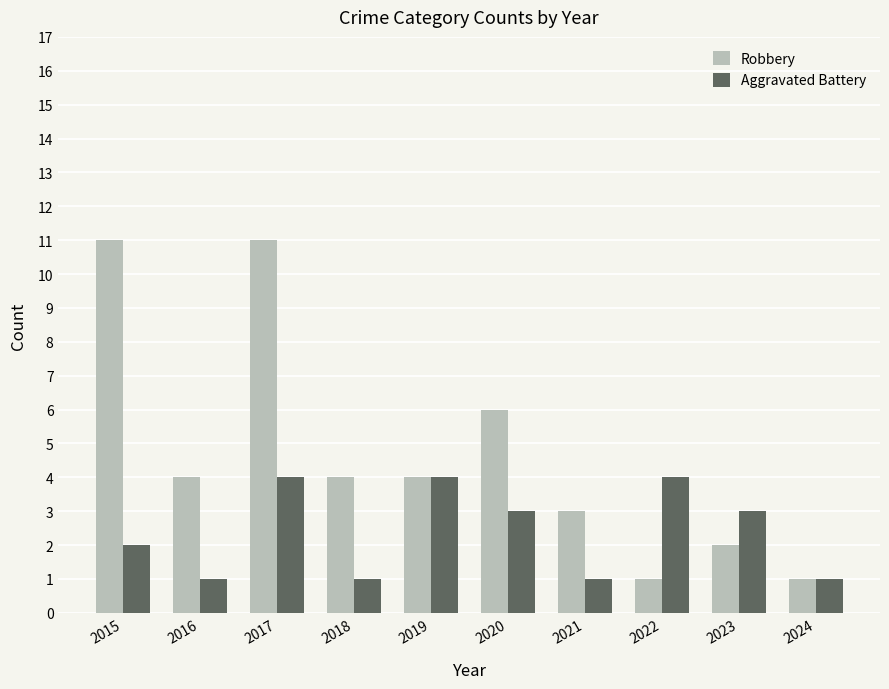

What is the value of the Aggravated Battery bar at the 5th from the left?

4